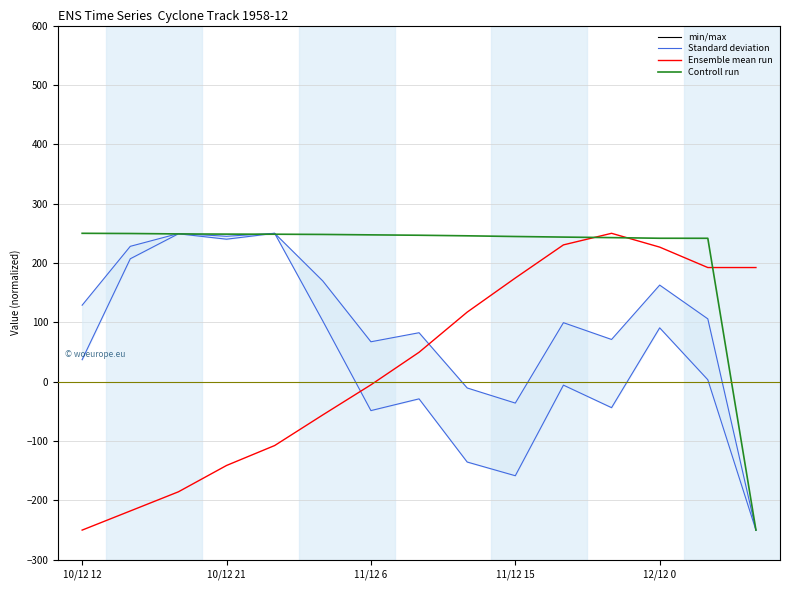

What is the total value across all series at 11?

449.0